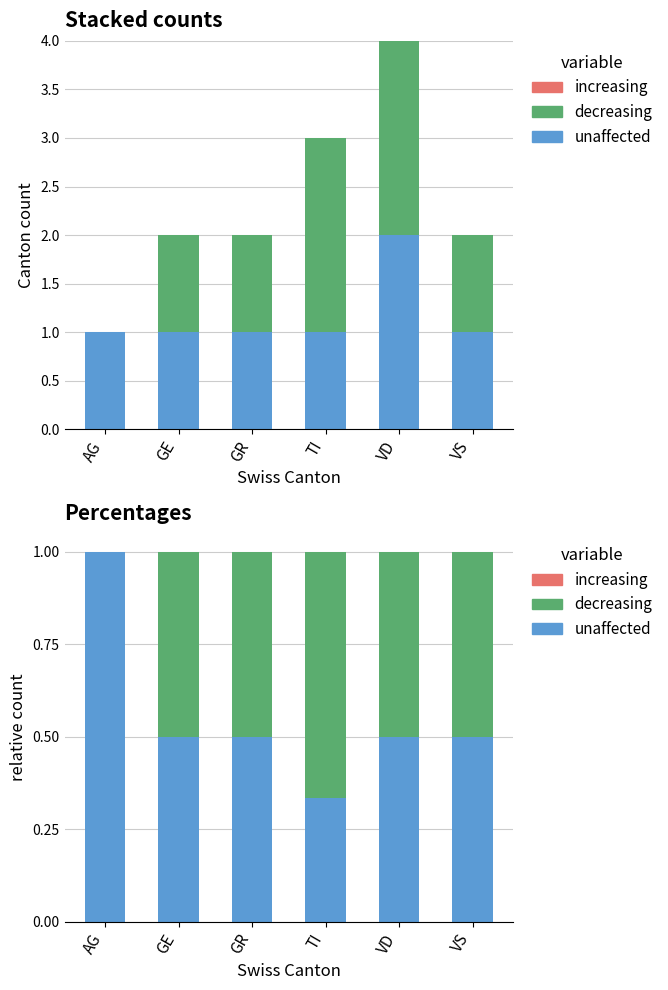

How many values in the decreasing series exceed 0?

5